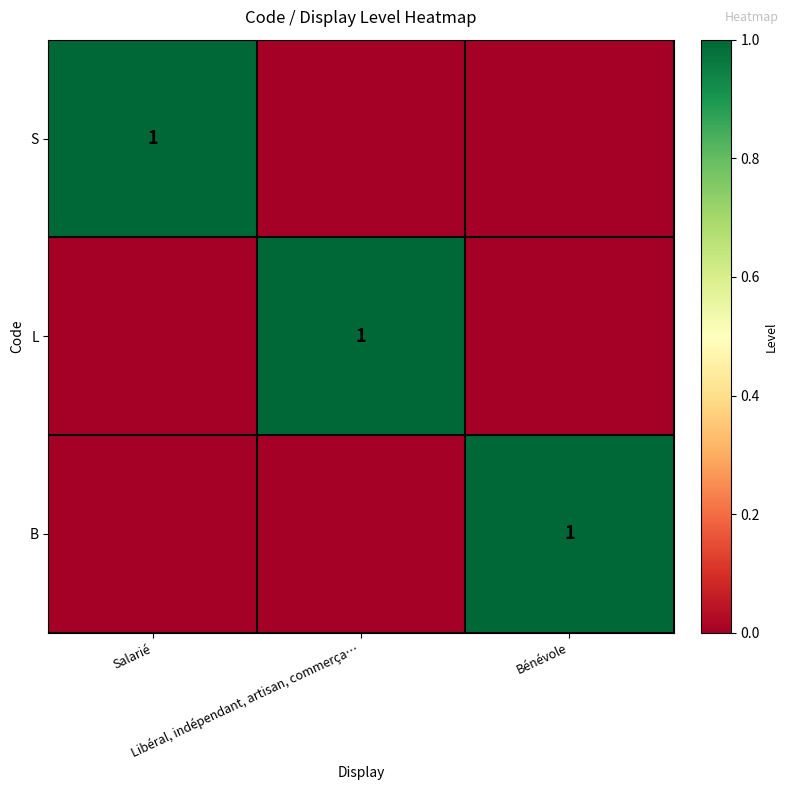

At Bénévole, list the series in order from smallest to largest.

S, L, B